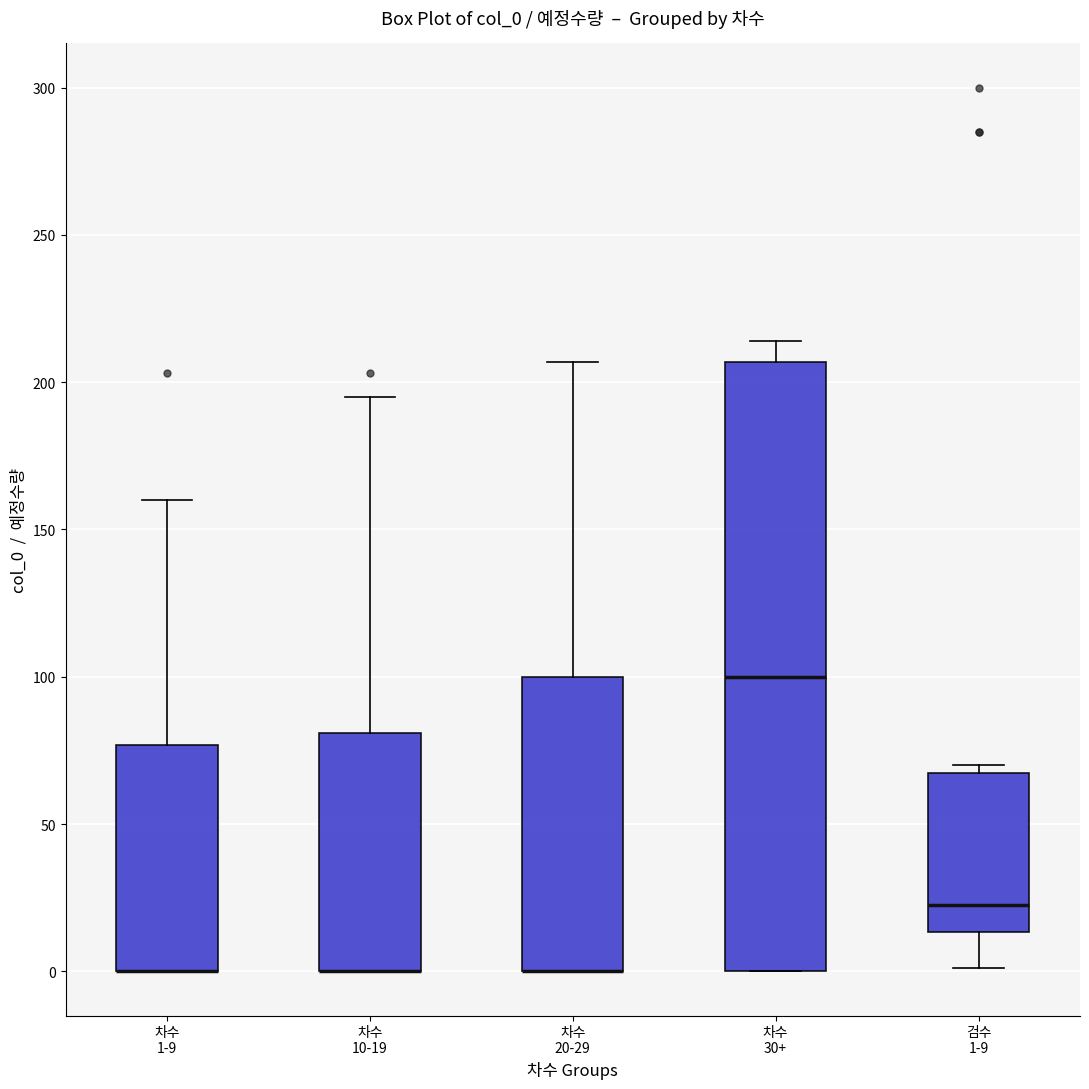

Reading left to right, read every box against the y-axis: the position of its median line, the range the box covers, and the ends of its whiskers. The values are not printed on the chart, so give them approximately, as read against the axis.

차수 1-9: median 0 (drawn on the box's lower edge), box 0 to 75, whiskers 0 to 160
차수 10-19: median 0 (drawn on the box's lower edge), box 0 to 80, whiskers 0 to 195
차수 20-29: median 0 (drawn on the box's lower edge), box 0 to 100, whiskers 0 to 205
차수 30+: median 100, box 0 to 205, whiskers 0 to 215
검수 1-9: median 25, box 15 to 70, whiskers 0 to 70 (just above the box's upper edge)